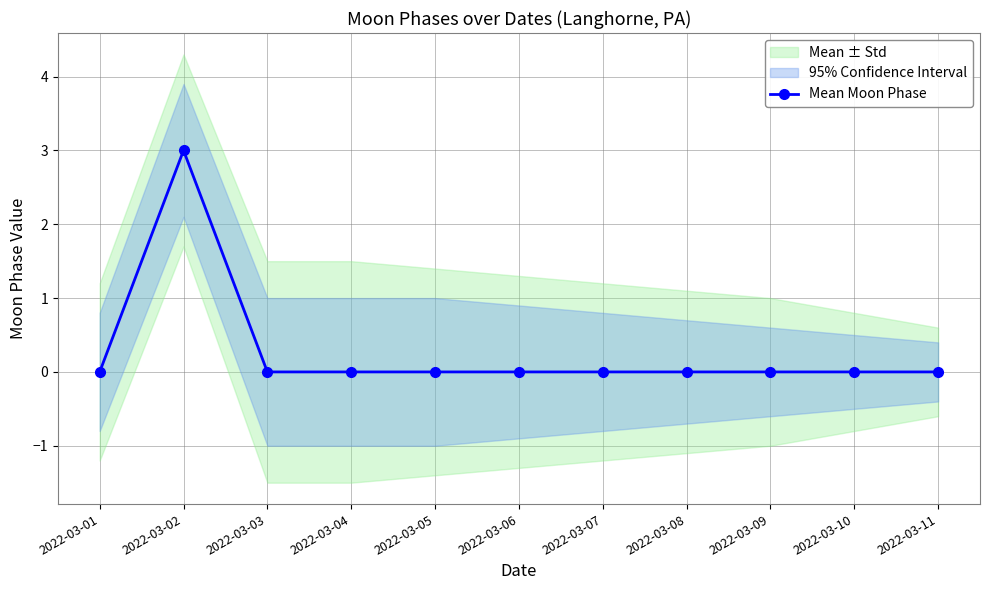

Is it true that the value at 2022-03-01 is 0?

True